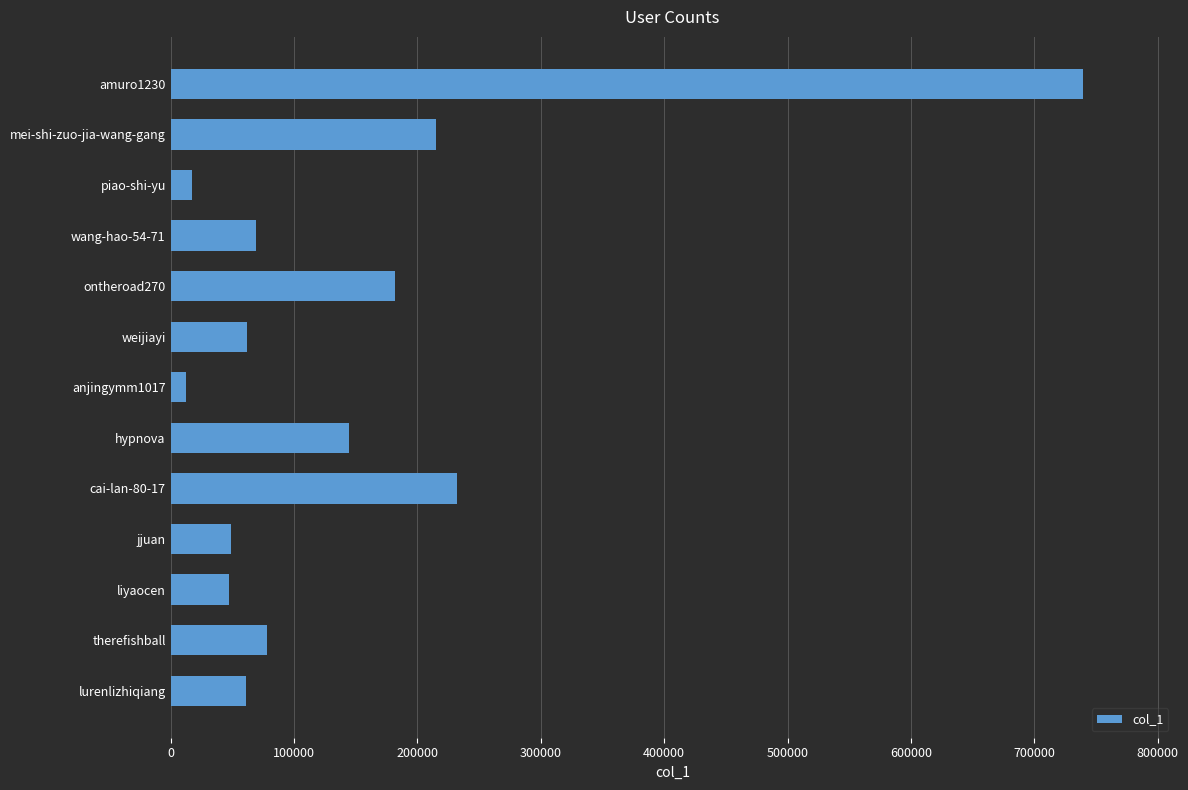

What is the change in value from weijiayi to hypnova?

+82250